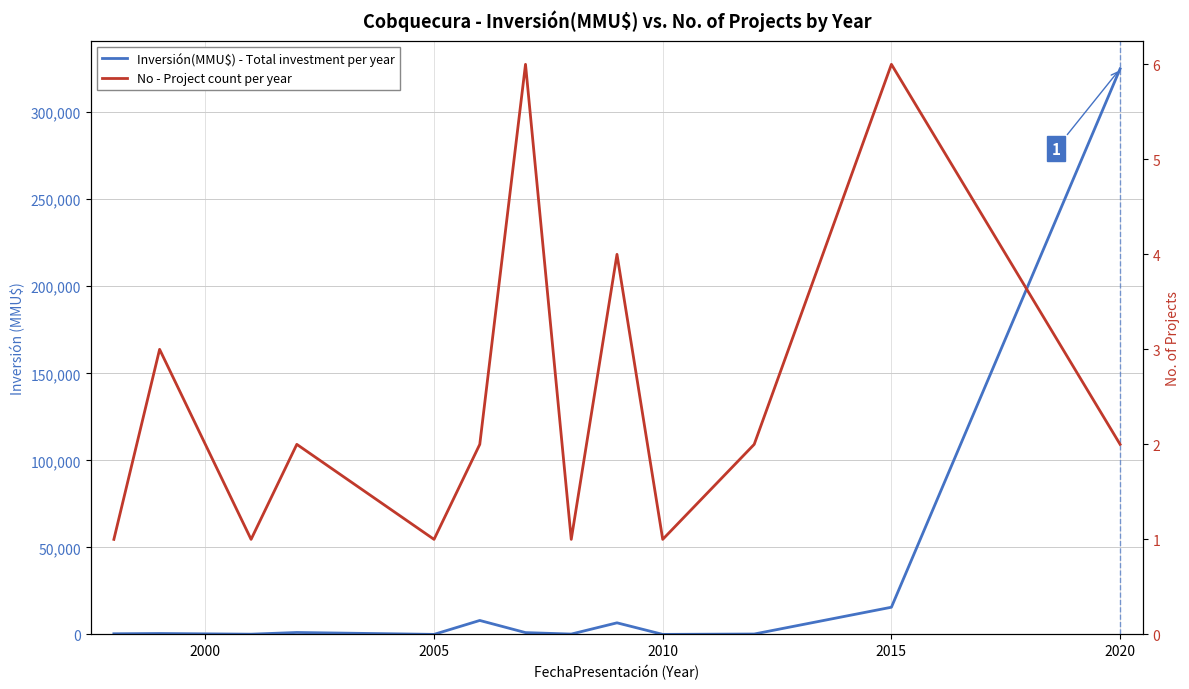

How many times do No - Project count per year and Inversión(MMU$) - Total investment per year cross each other?

4